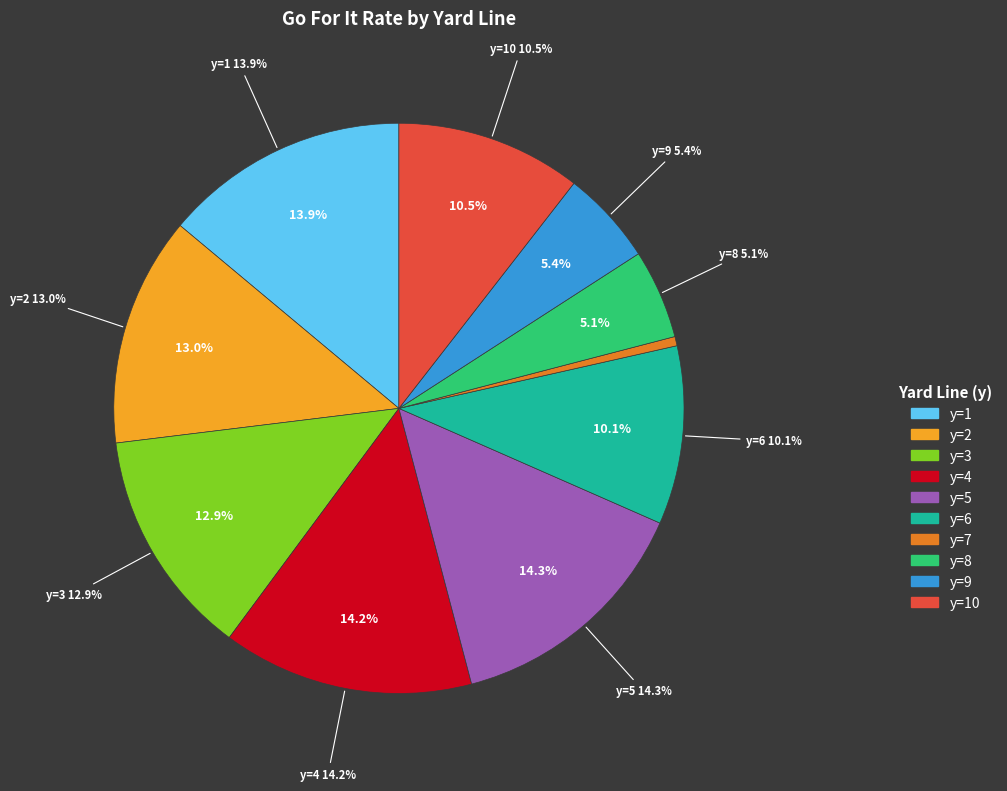

Which slice is the smallest?

y=7